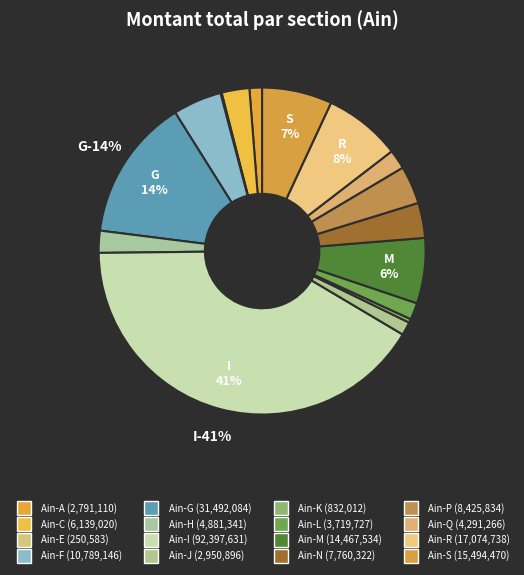

Is Ain-M the majority of the pie?

No